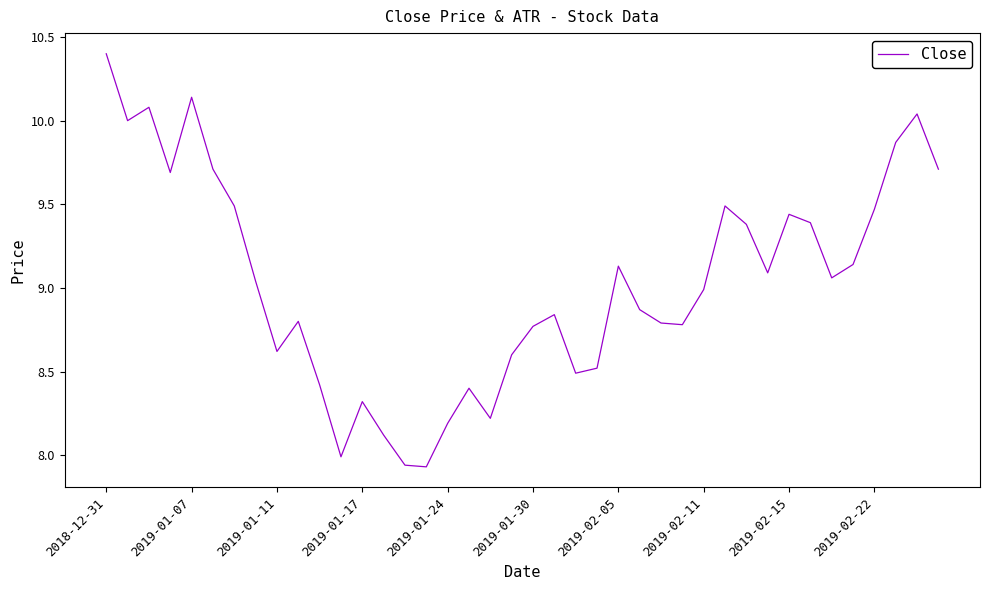

What is the greatest value displayed?

10.4